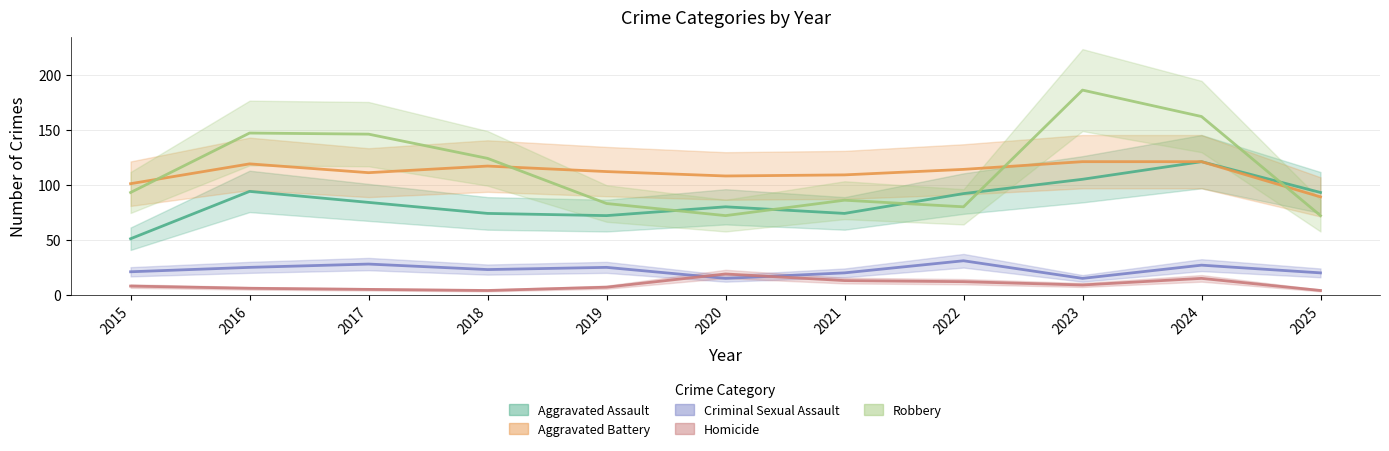

What is the value of the Aggravated Battery point at the 3rd from the left?

111